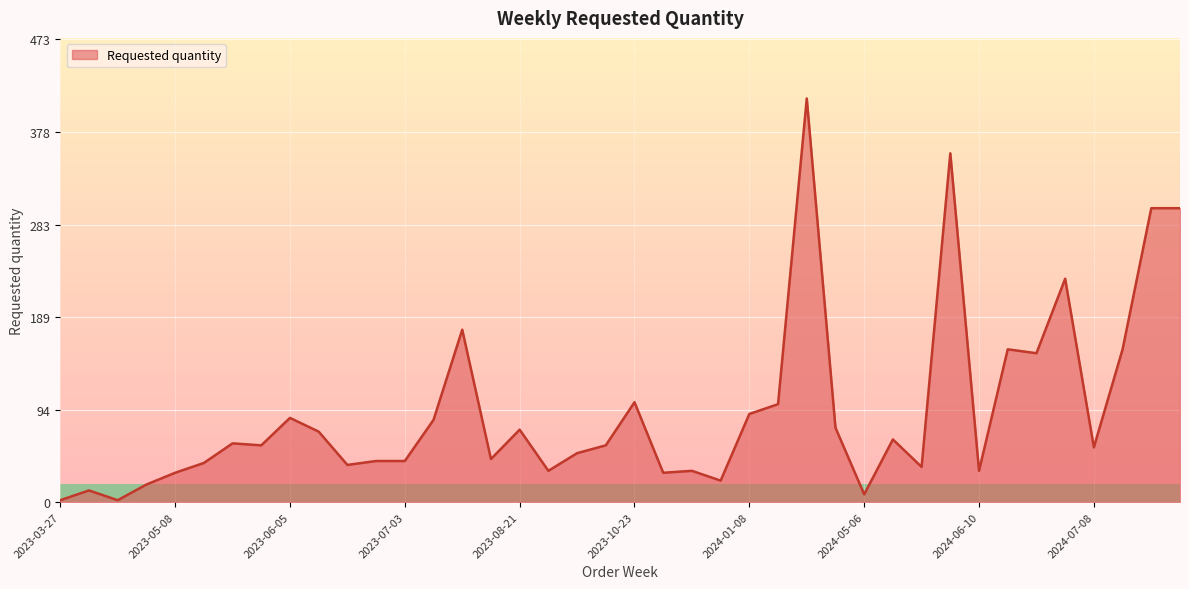

What is the difference between the maximum and minimum values?

410